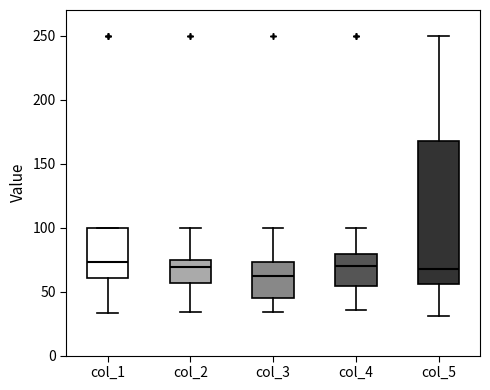

Which box is the tallest, from its lower edge to its upper edge?

col_5